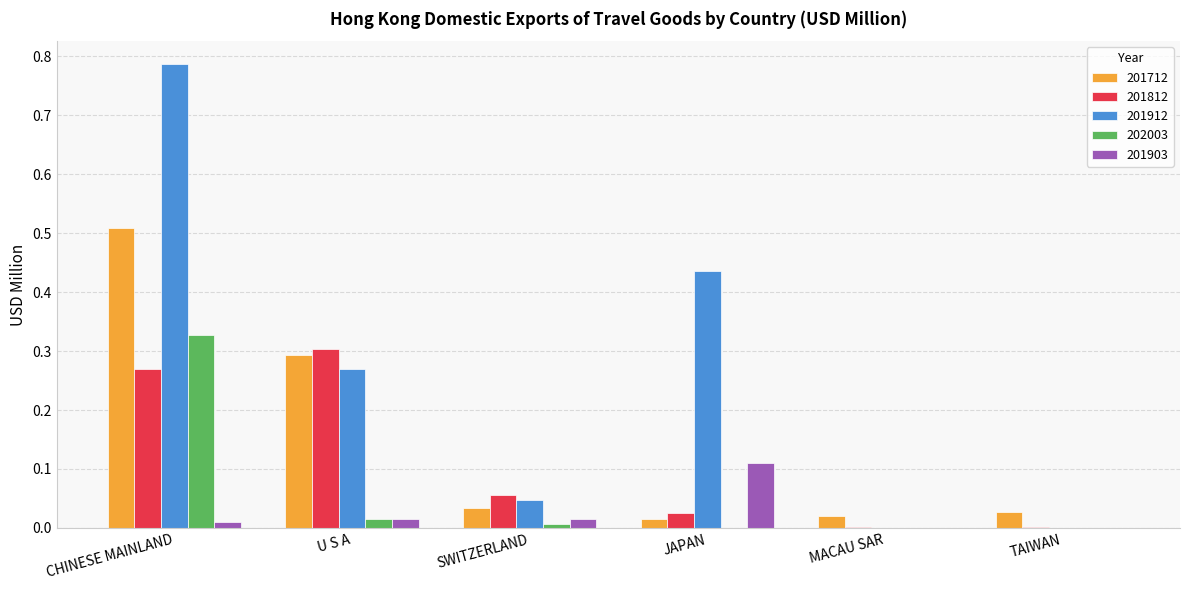

Between CHINESE MAINLAND and MACAU SAR, which series saw the biggest shift?

201912